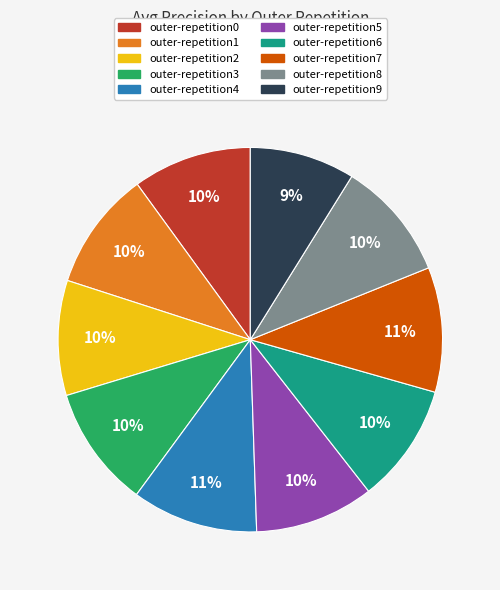

What is the smallest slice in the pie chart?

outer-repetition9